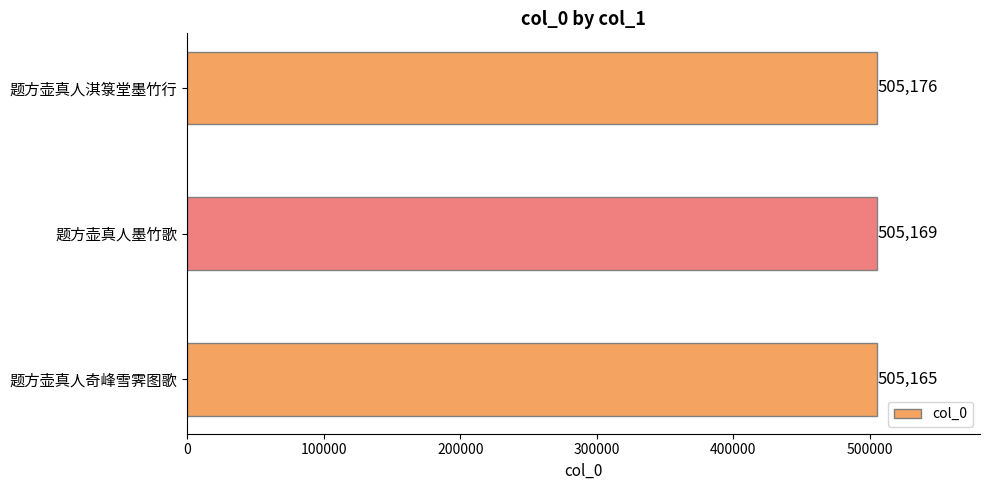

Reading bottom to top, transcribe all the data shown in this chart.

505165	505169	505176